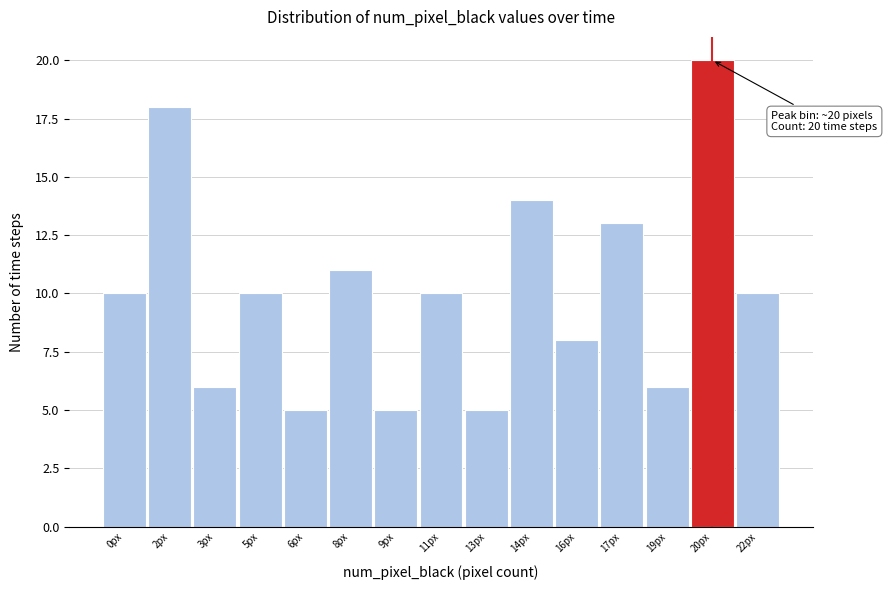

Reading left to right, list all the values displayed in this chart.

10	18	6	10	5	11	5	10	5	14	8	13	6	20	10